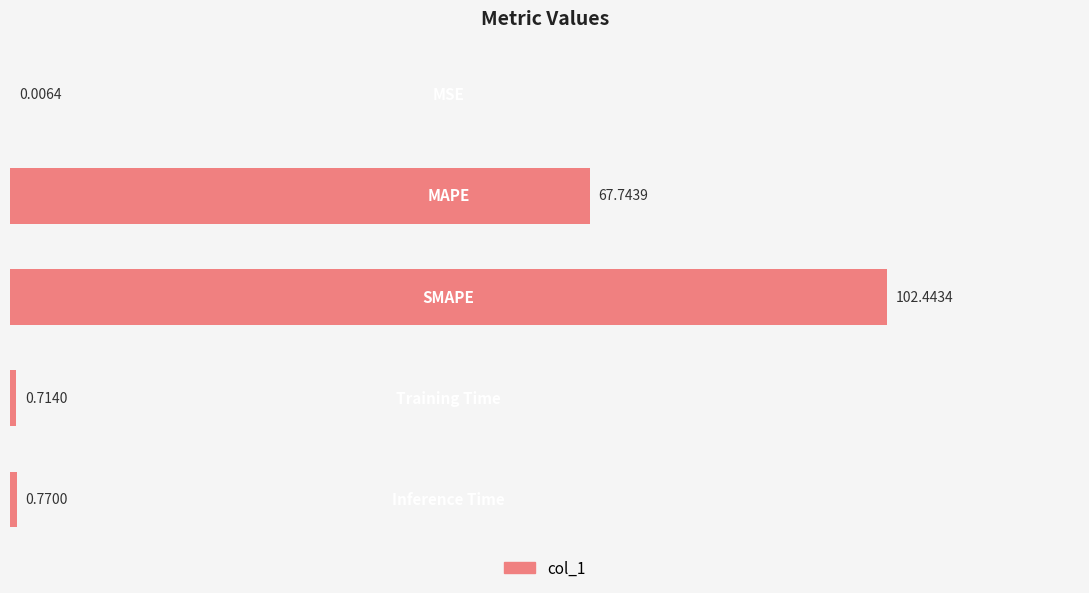

What is the sum of all values?

171.7